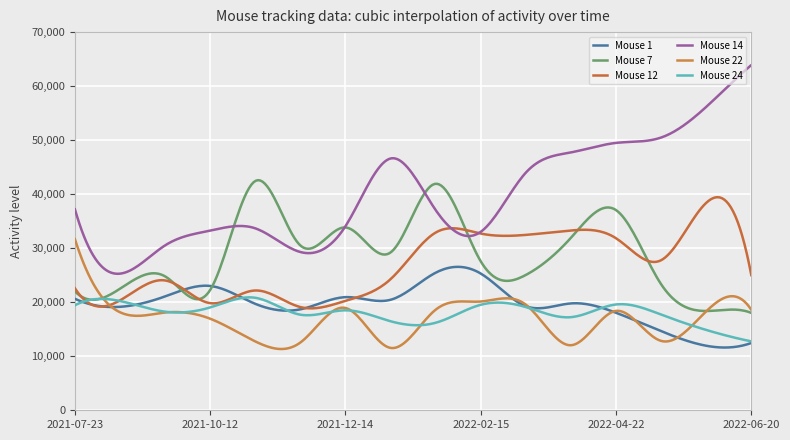

What is the minimum value shown in the chart?

11341.5